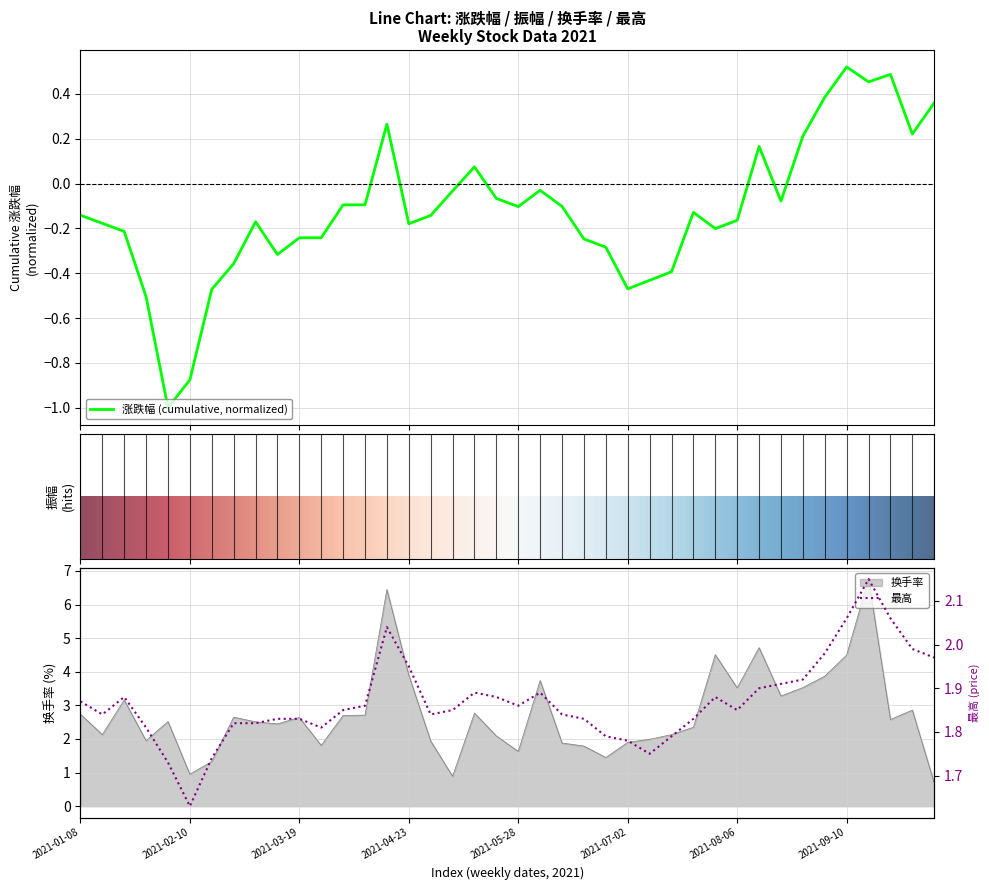

How many times do 最高 and 换手率 cross each other?

9